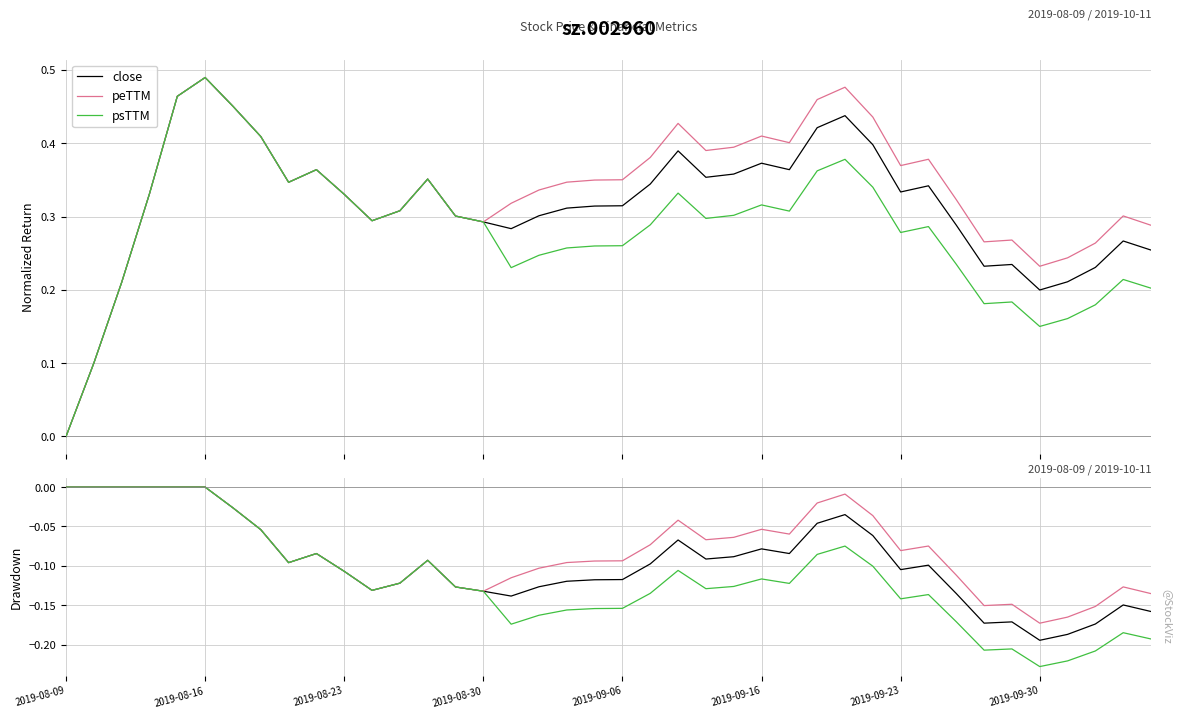

The value of peTTM at 2019-09-23 is -0.1. True or false?

True